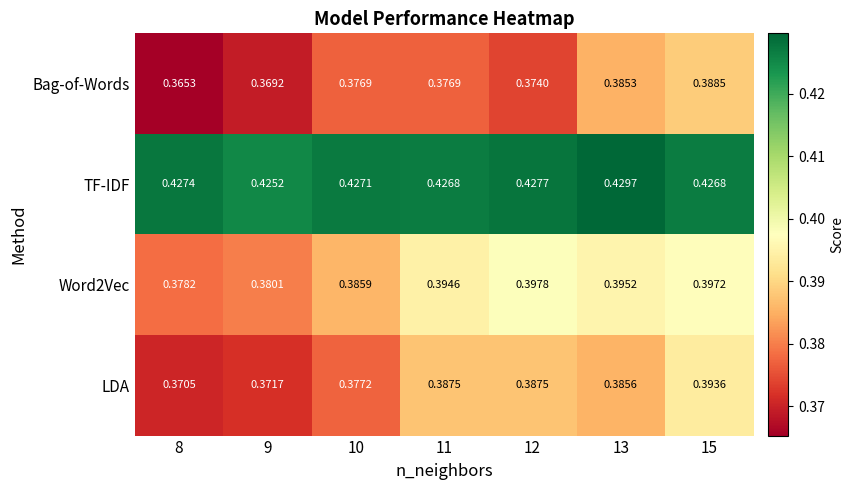

How many data points does each series have?

7